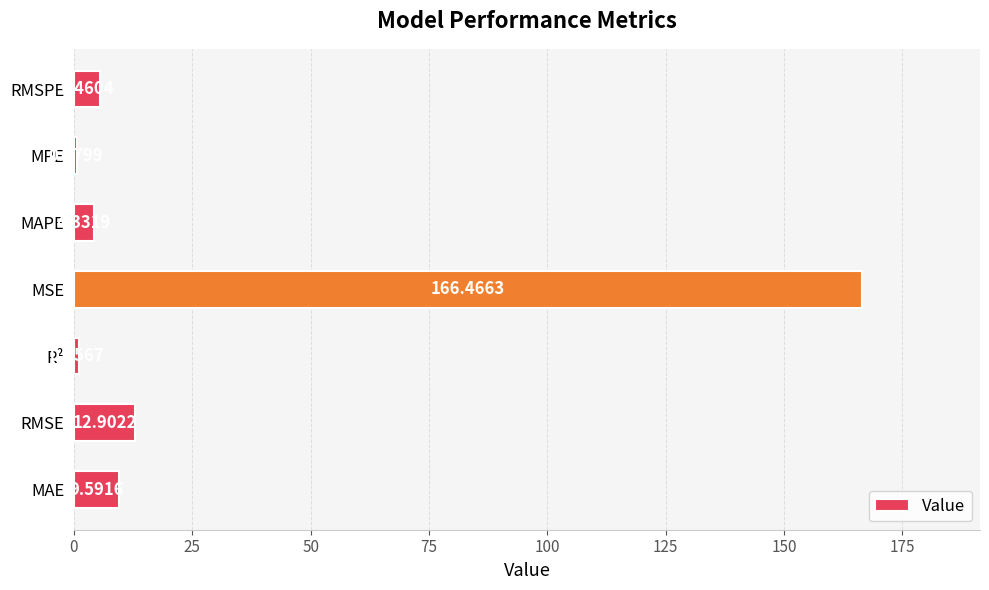

What is the change in value from R² to MPE?

-0.4